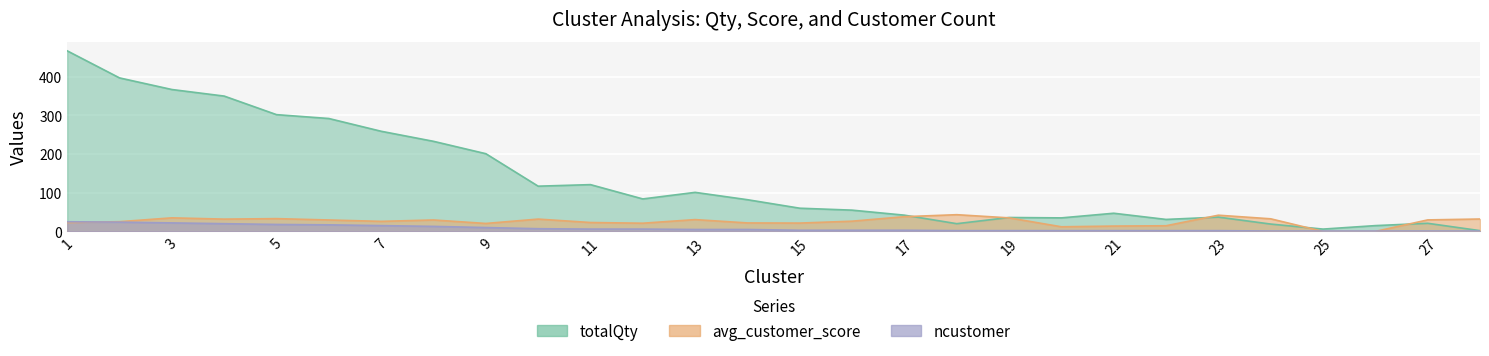

How many positive values does the avg_customer_score series have?

26